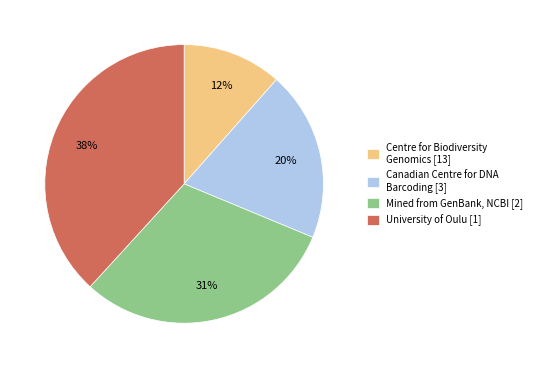

To the nearest percent, what percentage of the pie is Centre for Biodiversity Genomics [13]?

12%